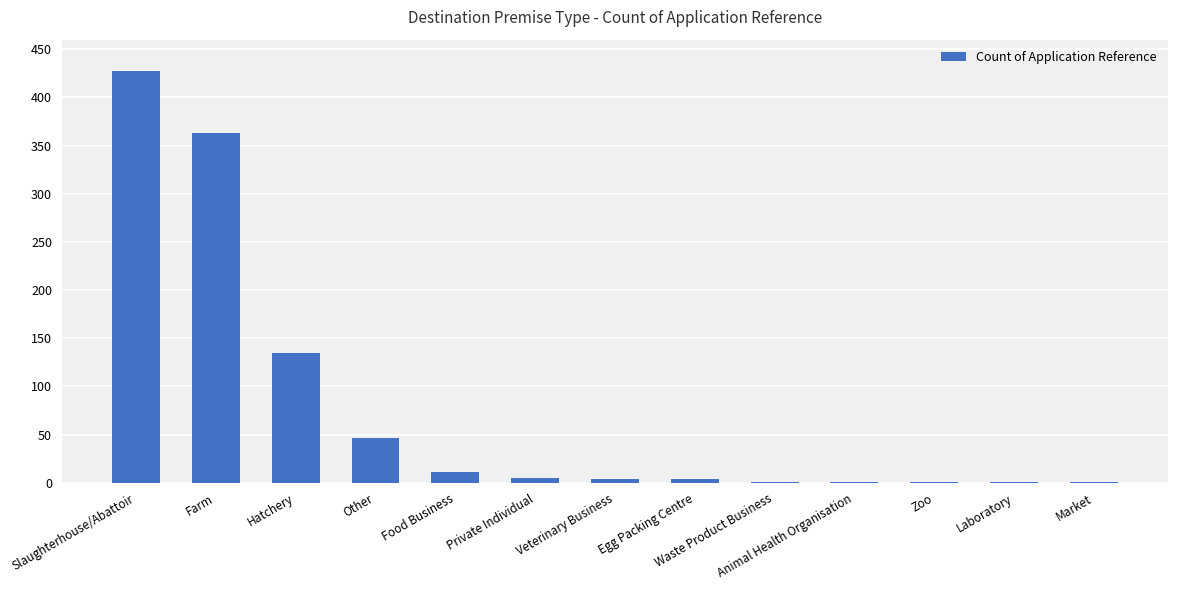

Which category has the highest value across all series?

Slaughterhouse/Abattoir